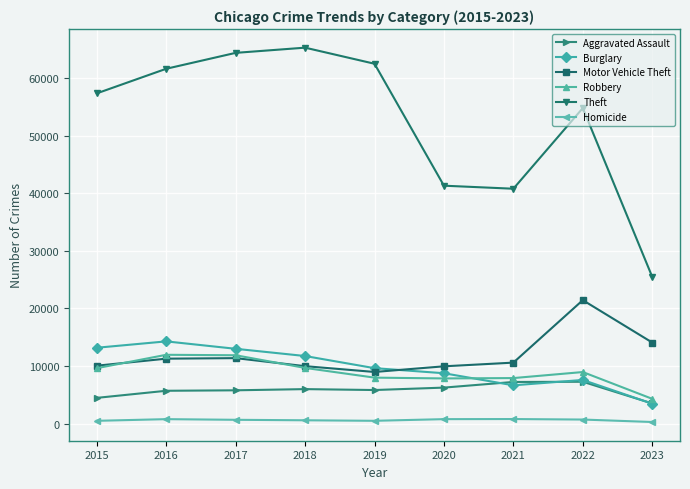

What is the sum of all Robbery values?

80203